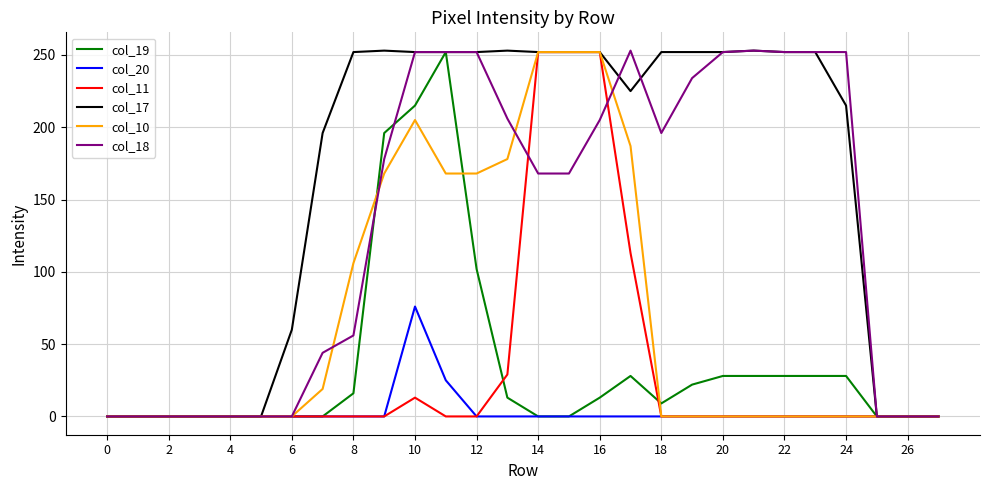

What is the sum of all col_11 values?

911